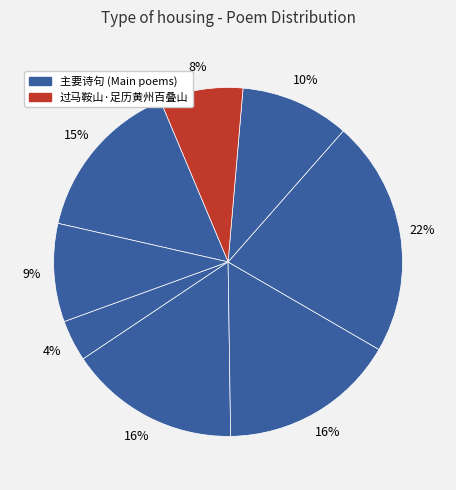

Rank the categories by value from lowest to highest.

赵金氏墓·进骨青山足古今, 过马鞍山·足历黄州百叠山, 九鼎·禹行掘山足百谷, 游空山·阅遍平川至山足, 李大夫·演仙山足退来荣, 齐相井·南明山足势欲尽, 寄俞仲蔚·病后青山足卧游, 予既登五台日已暮矣遂憩山足之古寺野趣撩人灯前不寐遂成七言古诗一首